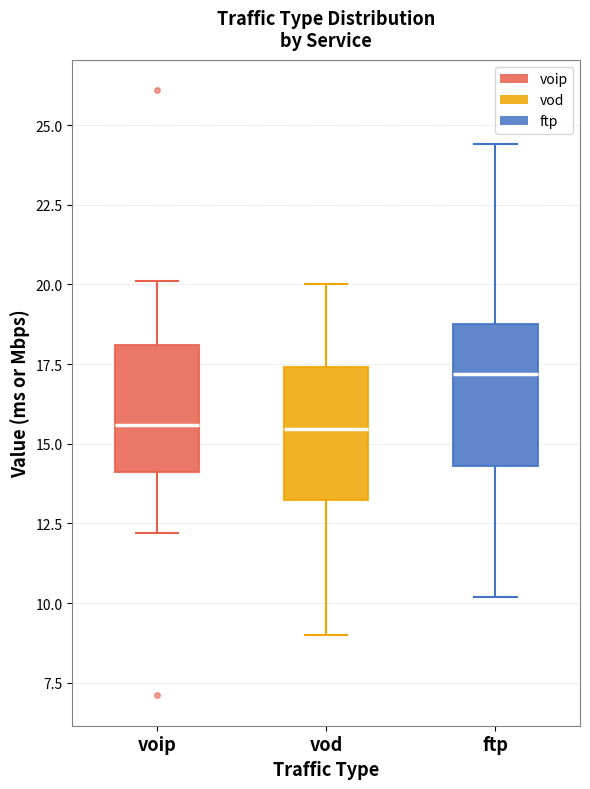

Reading left to right, transcribe this box plot: for each box, give where its median line is, the range the box spans, and where its two whiskers end, as read against the y-axis. The values are not printed on the chart, so give them approximately, as read against the axis.

voip: median 15.5, box 14.0 to 18.0, whiskers 12.0 to 20.0
vod: median 15.5, box 13.5 to 17.5, whiskers 9.0 to 20.0
ftp: median 17.0, box 14.5 to 19.0, whiskers 10.0 to 24.5